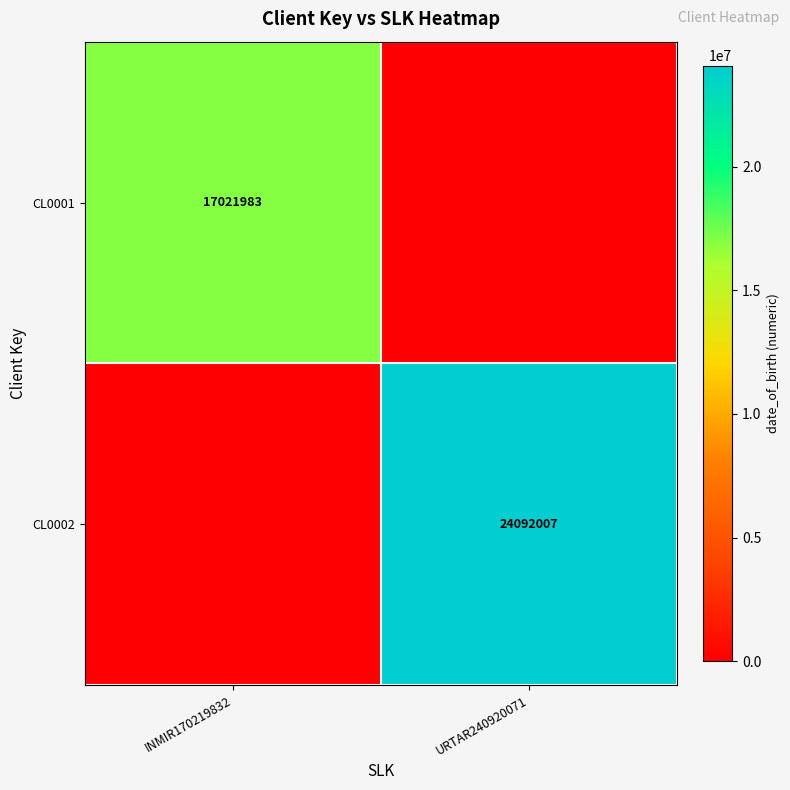

The value of CL0001 at INMIR170219832 is 17021983. True or false?

True